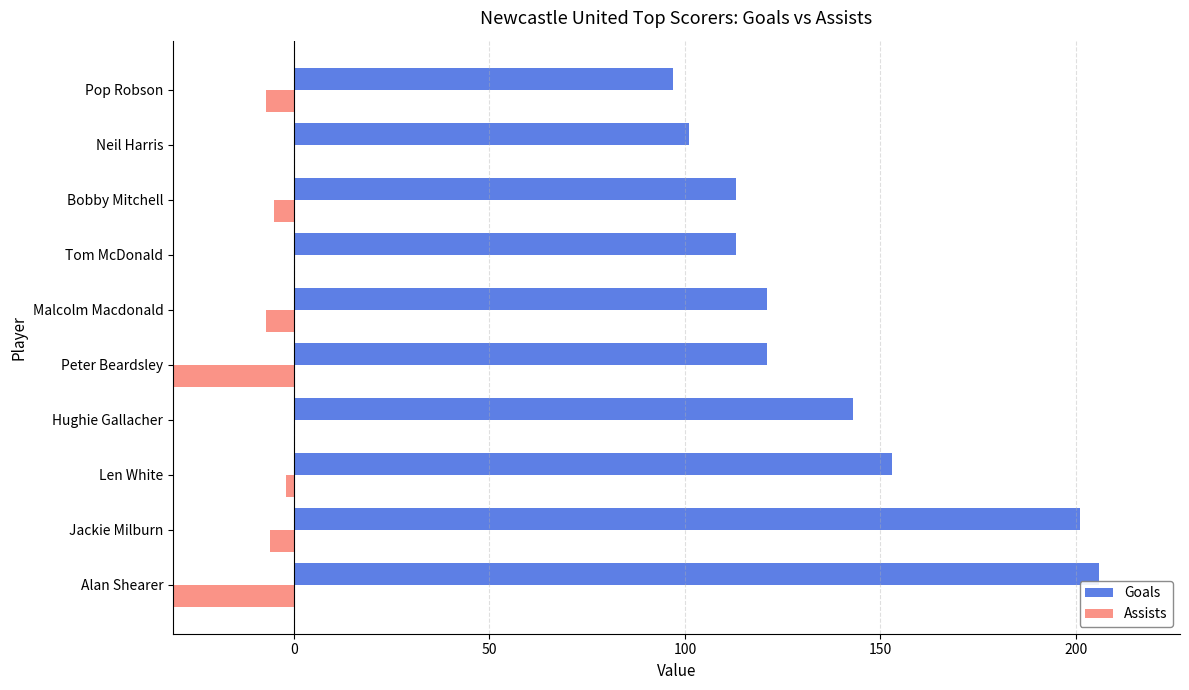

Which series changed the most between Len White and Pop Robson?

Goals